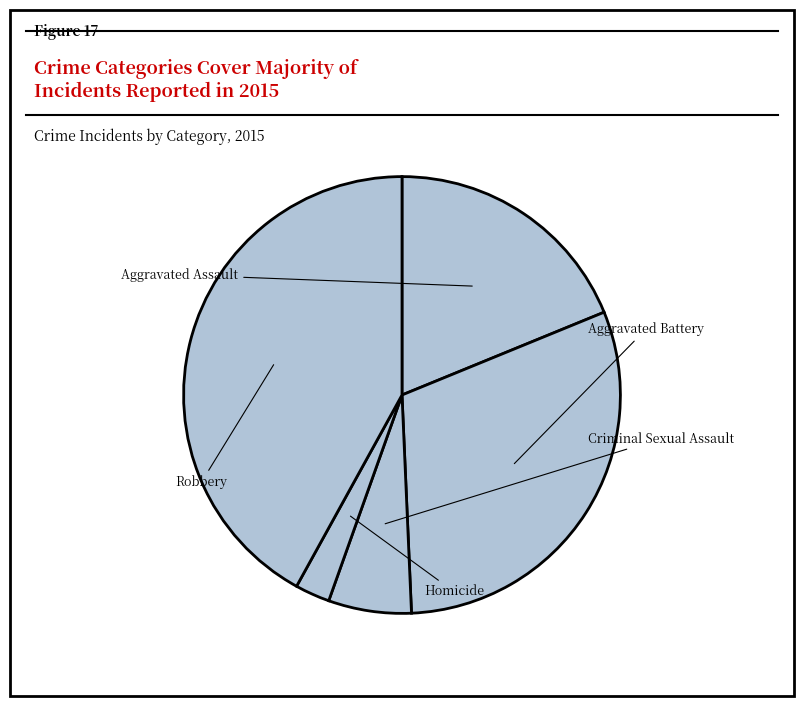

Does Homicide represent more than half of the total?

No